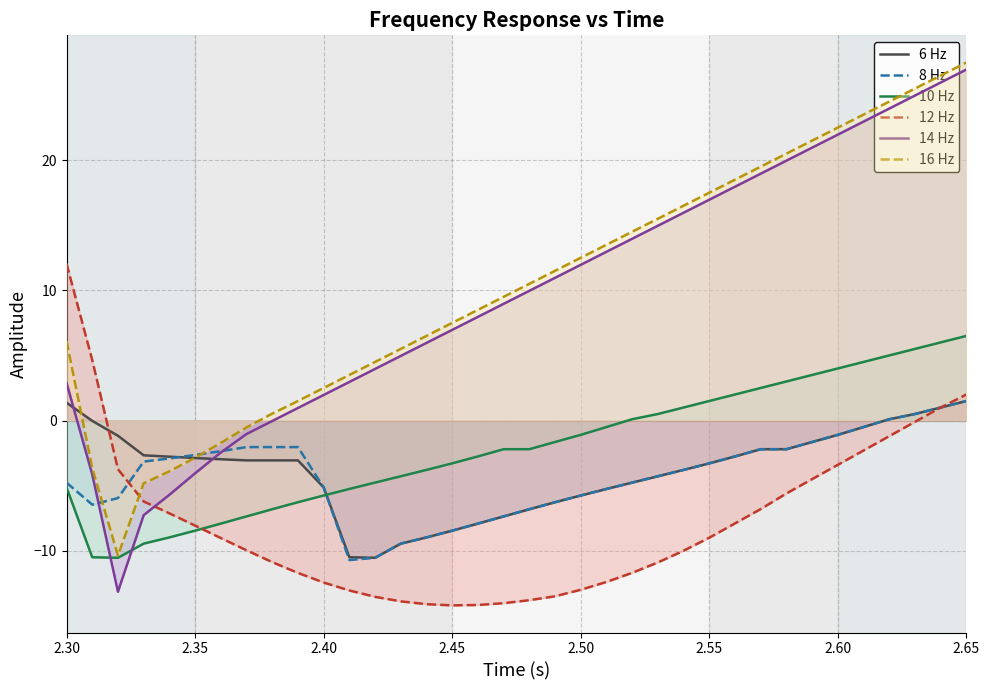

How many positive values are there?

5